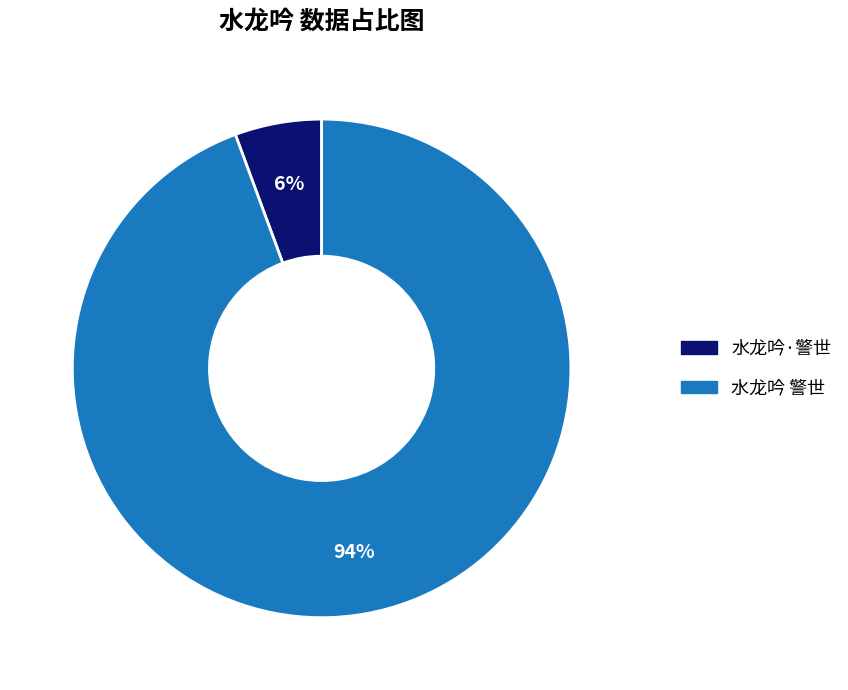

To the nearest percent, what percentage of the pie is 水龙吟·警世?

6%